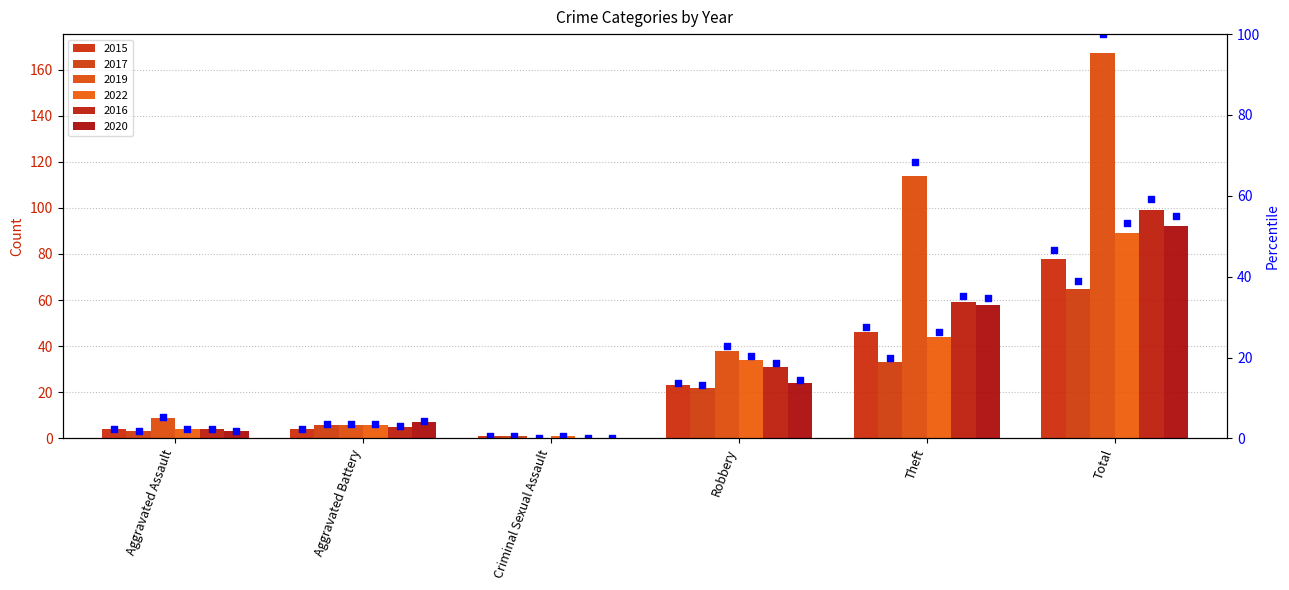

Approximately how many times larger is the value at Theft compared to Total?

0.6